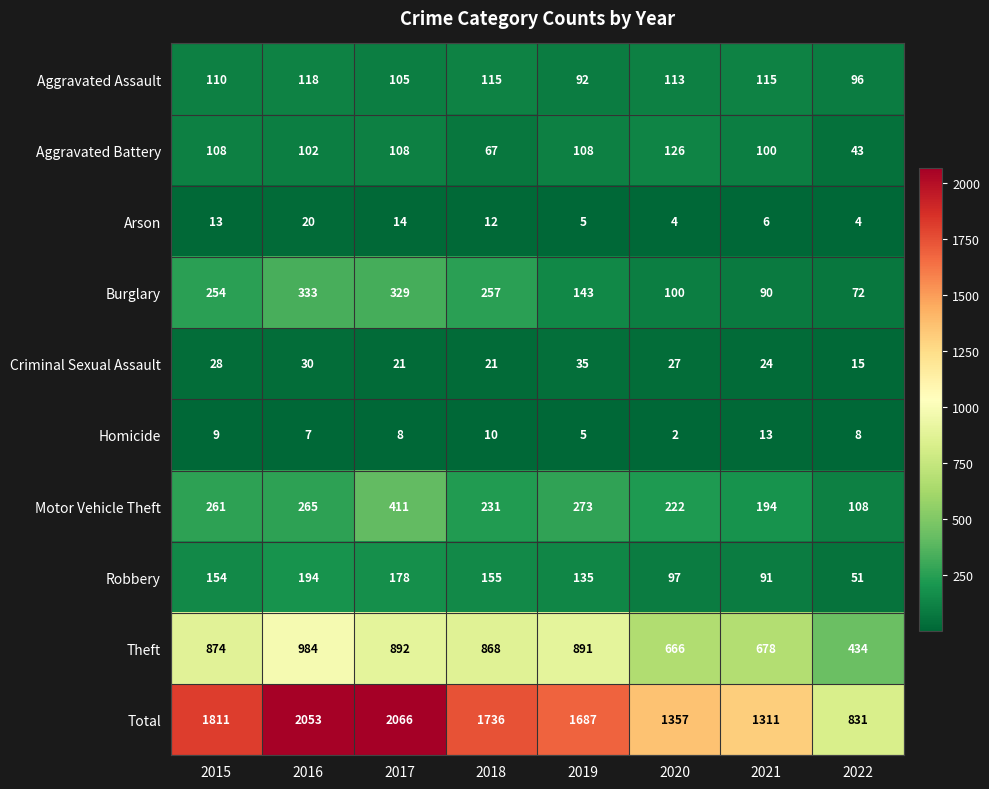

What is the sum of all Theft values?

6287